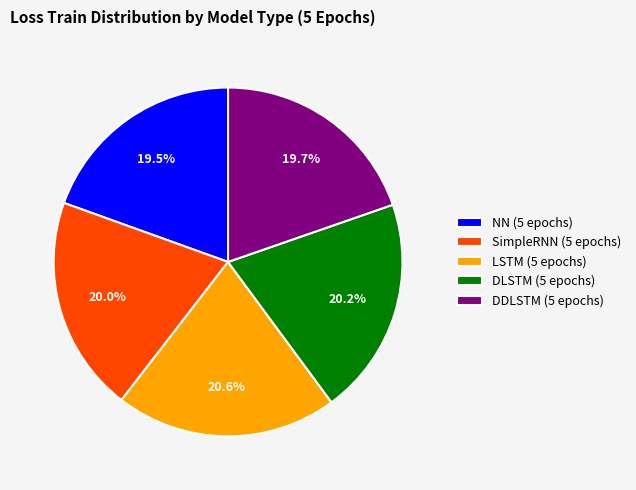

The SimpleRNN (5 epochs) slice represents 20% of the pie. True or false?

True